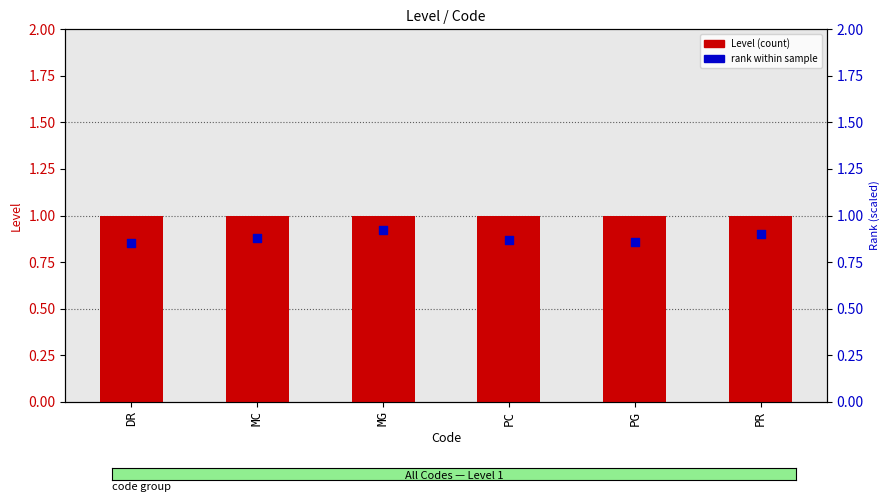

What are all the series names shown in the legend?

Level, rank within sample